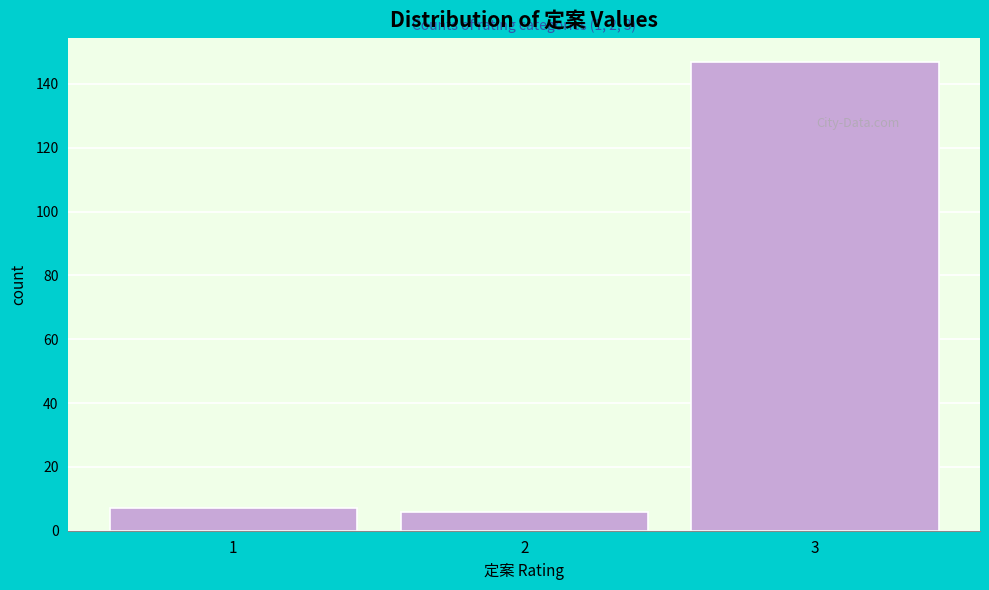

Reading left to right, list all the values displayed in this chart.

1=7	2=6	3=147